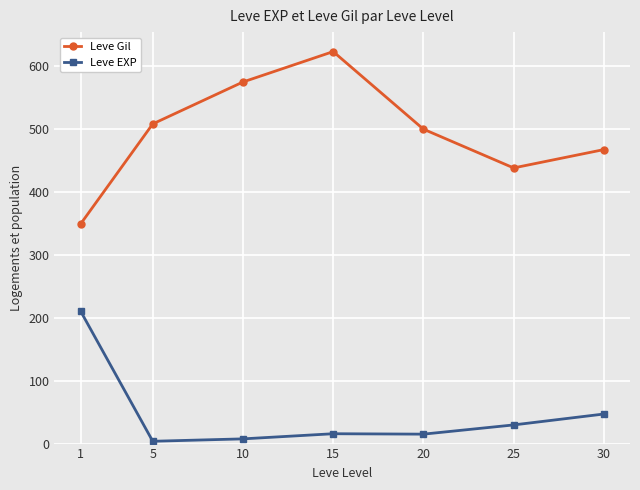

What is the difference between the Leve Gil values at 20 and 30?

32.5